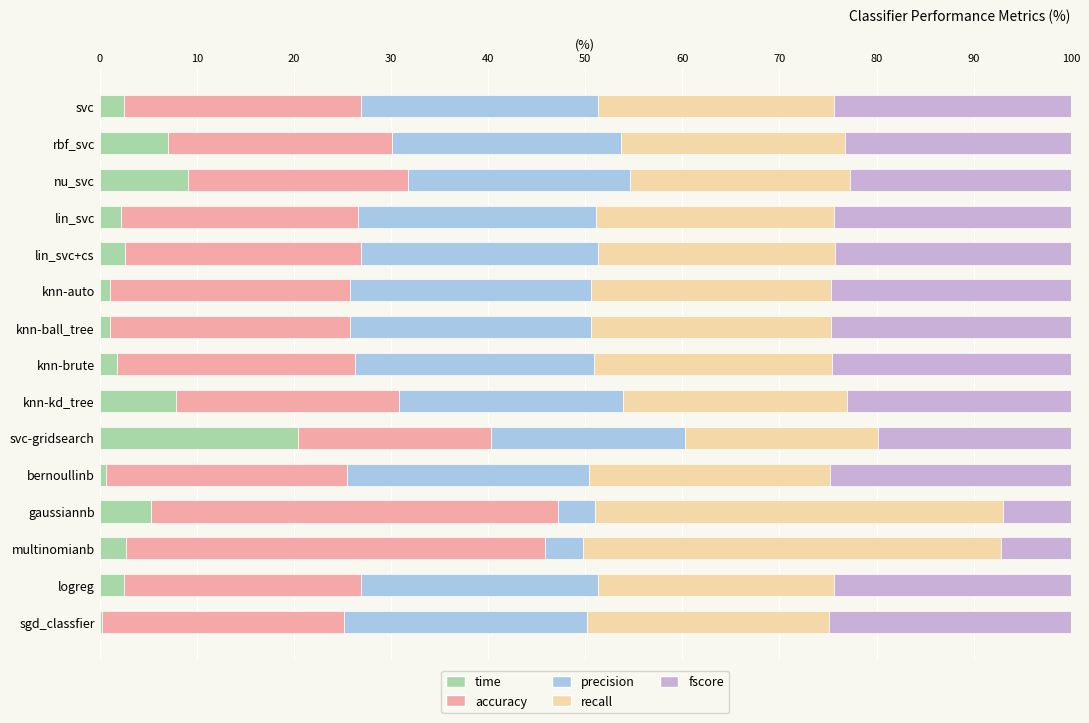

How many data points does each series have?

15